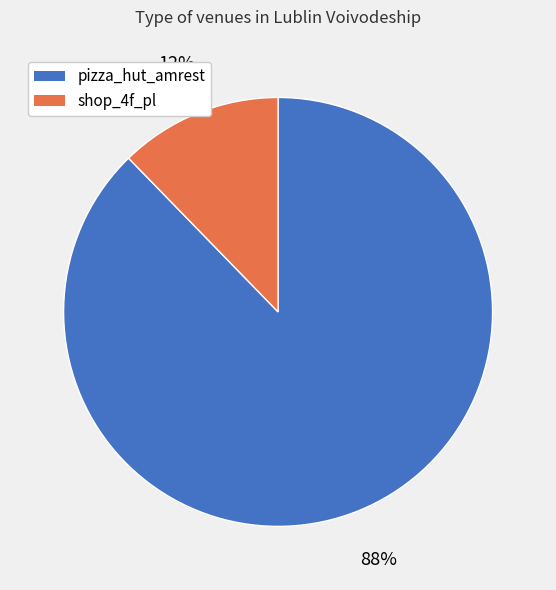

To the nearest percent, what is the combined percentage of shop_4f_pl and pizza_hut_amrest?

100%